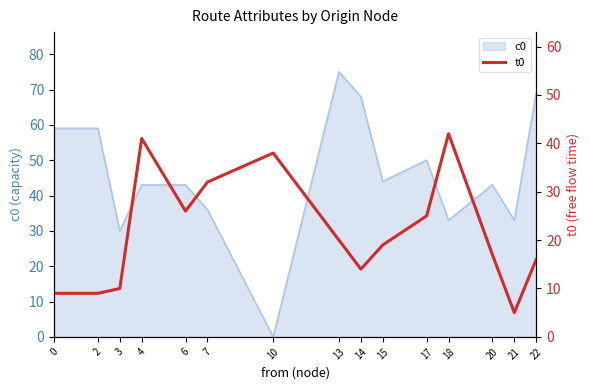

True or false: c0 has a value of 59 at 0.

True